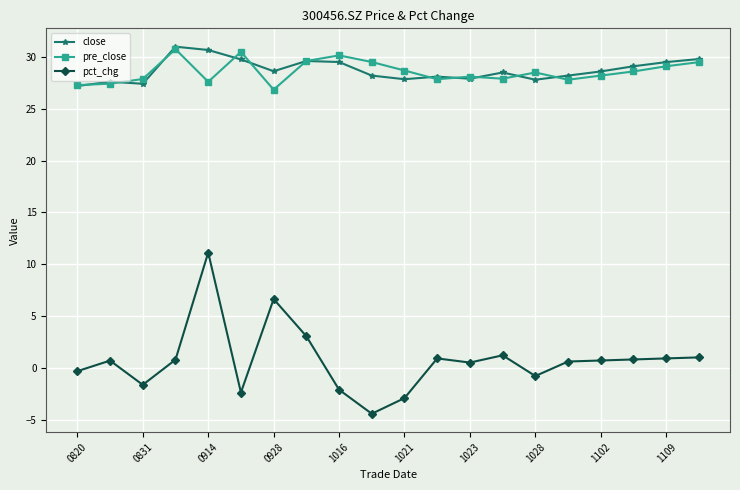

What is the minimum value for pct_chg?

-4.4